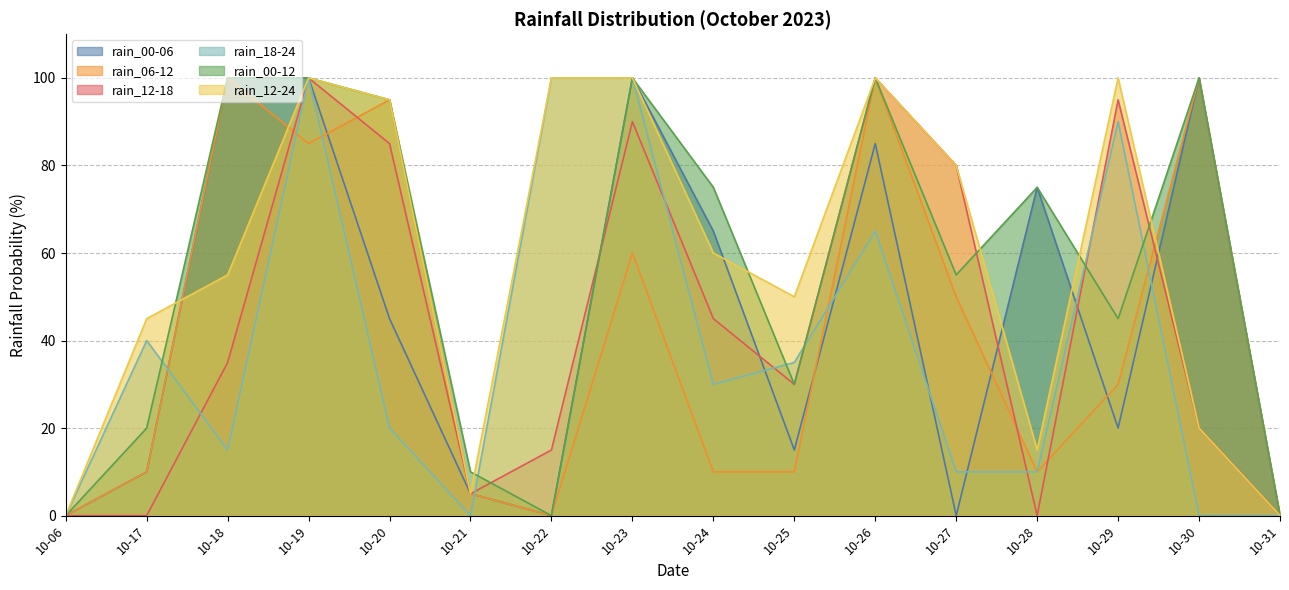

Reading left to right, list all the values displayed in this chart.

rain_00-06: 0	10	100	100	45	5	0	100	65	15	85	0	75	20	100	0
rain_06-12: 0	10	100	85	95	5	0	60	10	10	100	50	10	30	100	0
rain_12-18: 0	0	35	100	85	5	15	90	45	30	100	80	0	95	20	0
rain_18-24: 0	40	15	100	20	0	100	100	30	35	65	10	10	90	0	0
rain_00-12: 0	20	100	100	95	10	0	100	75	30	100	55	75	45	100	0
rain_12-24: 0	45	55	100	95	5	100	100	60	50	100	80	15	100	20	0